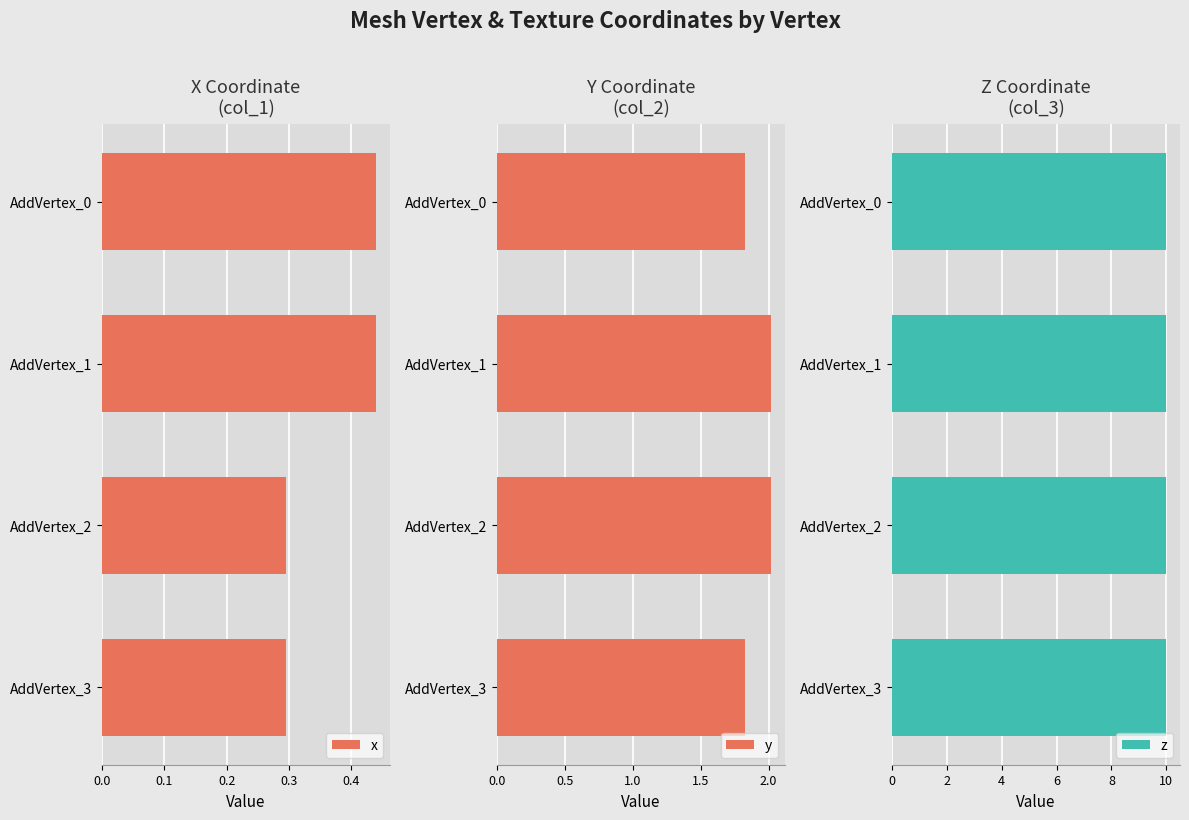

Which series changed the most between 0.0 and 0.3?

x